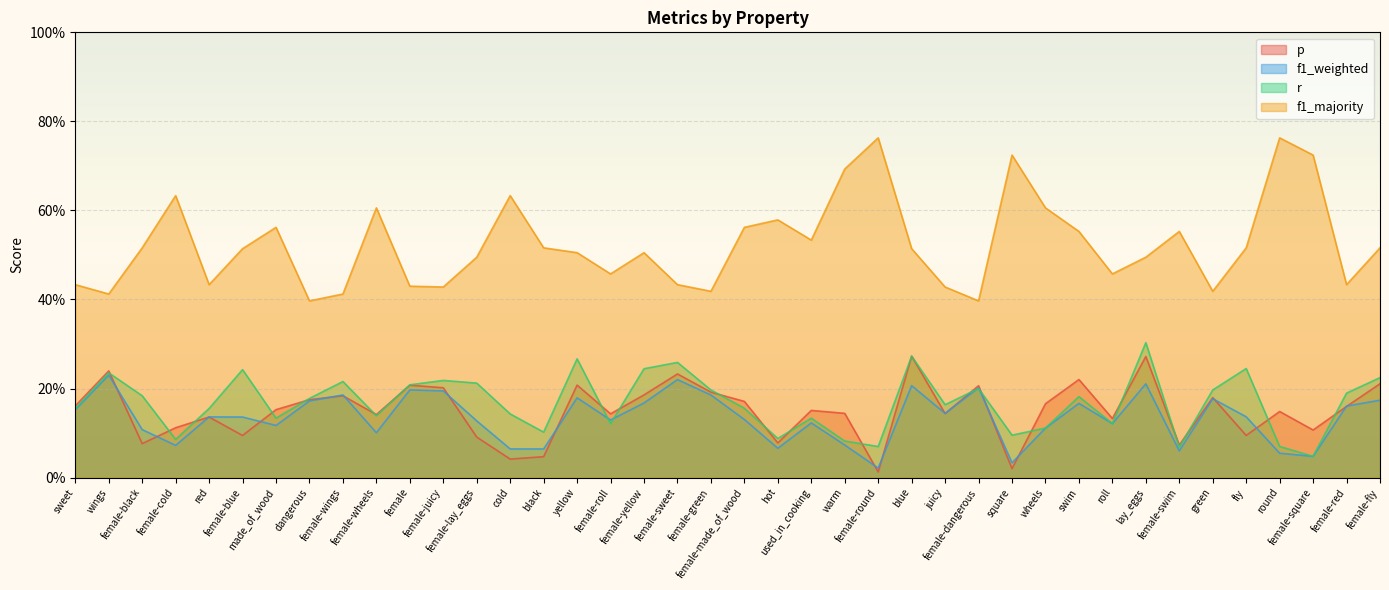

How many distinct data groups are displayed?

4